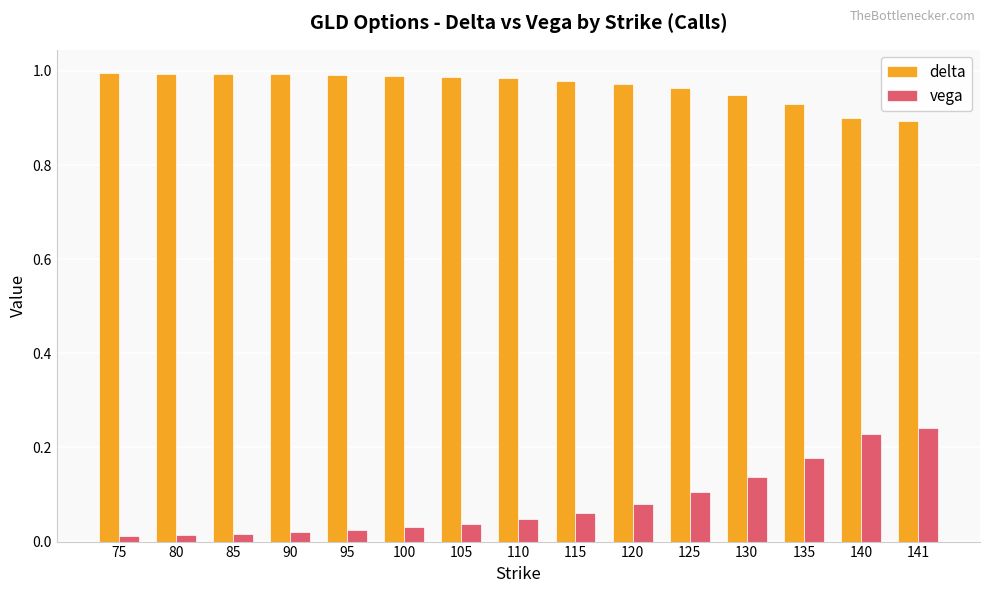

Which series has the widest spread of values?

vega